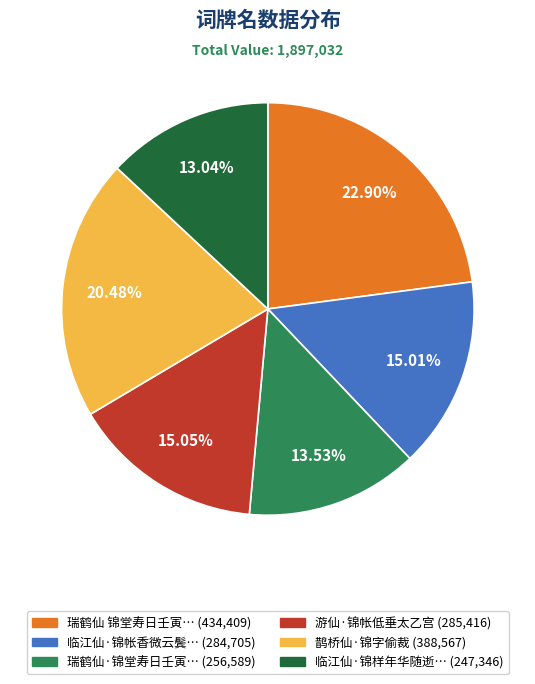

Is there a majority slice in this chart?

No